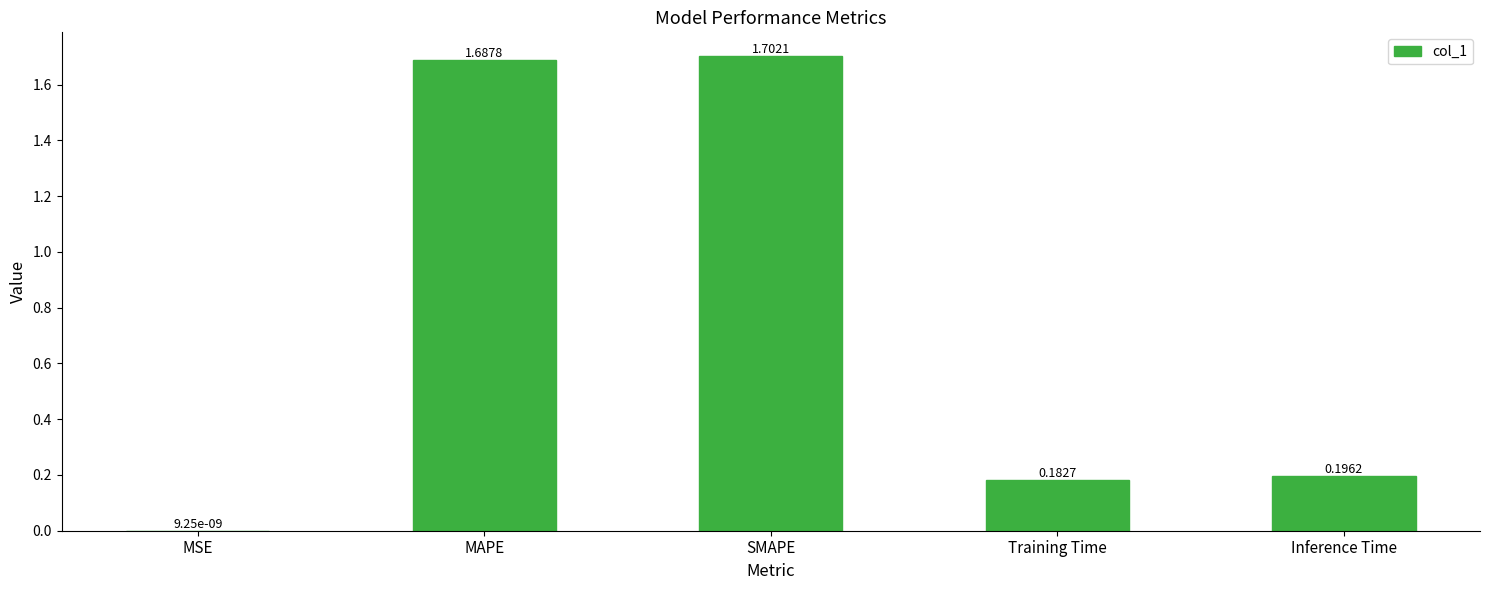

Where is the data nearest to the value 0?

MSE